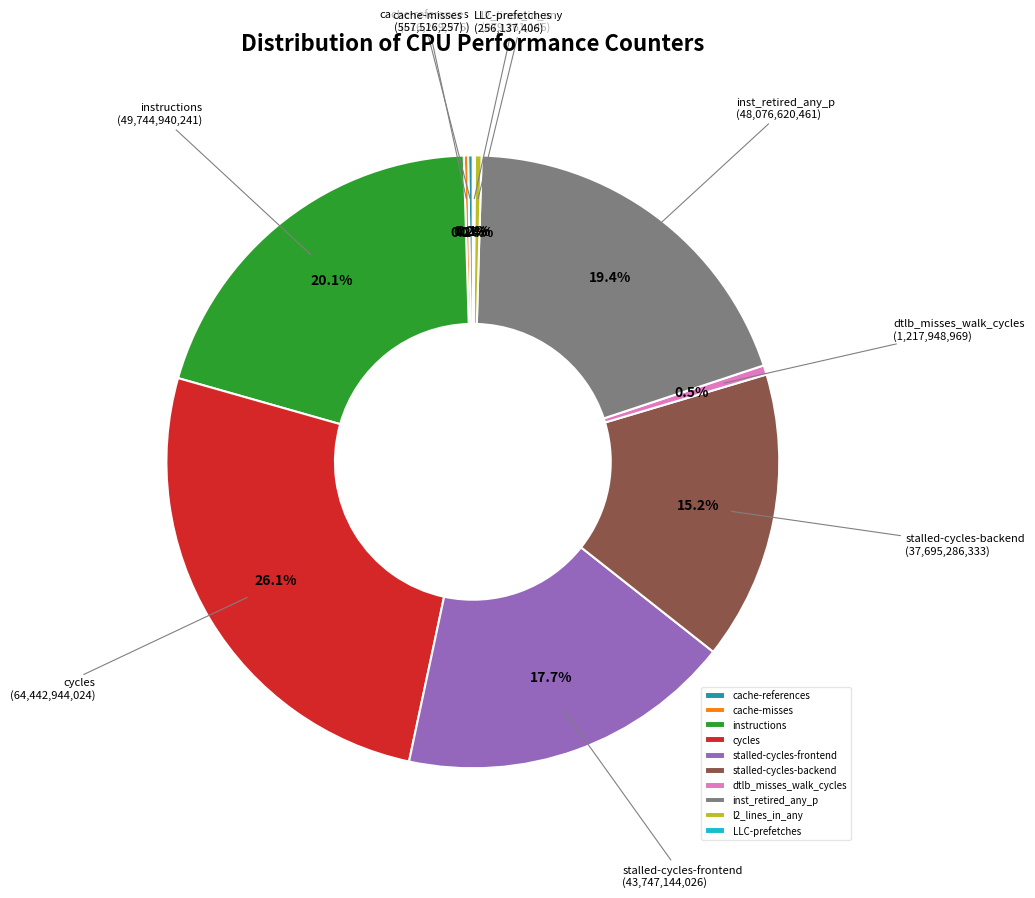

To the nearest percent, what portion does inst_retired_any_p represent?

19%